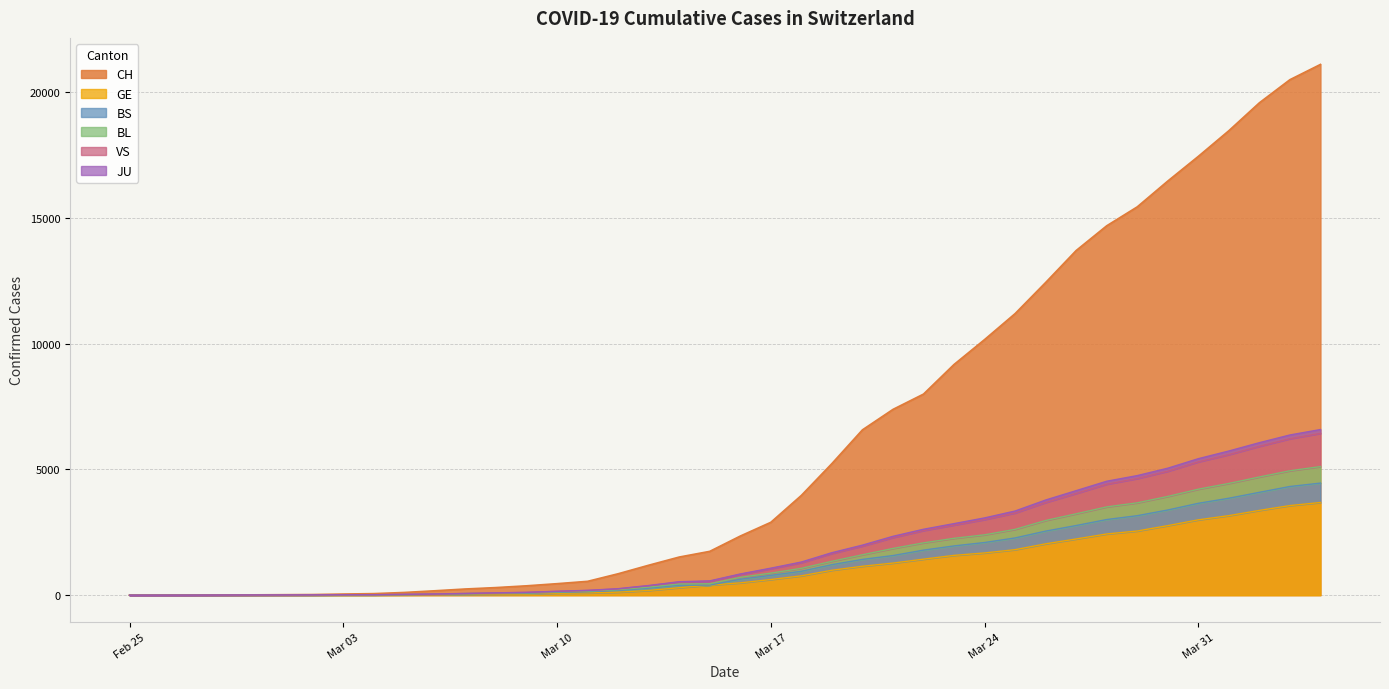

What are all the series names shown in the legend?

CH, GE, BS, BL, VS, JU